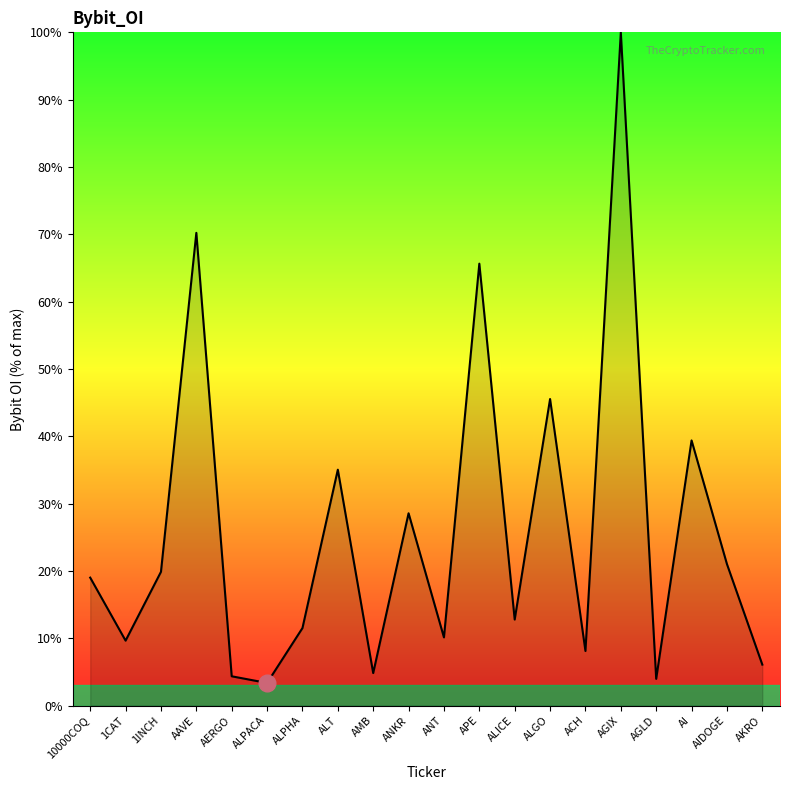

What position from the right is ANT?

10